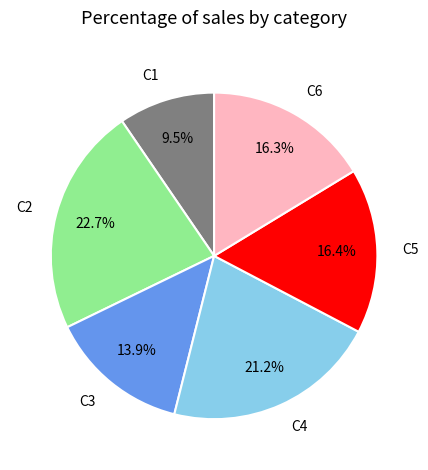

Is there a majority slice in this chart?

No